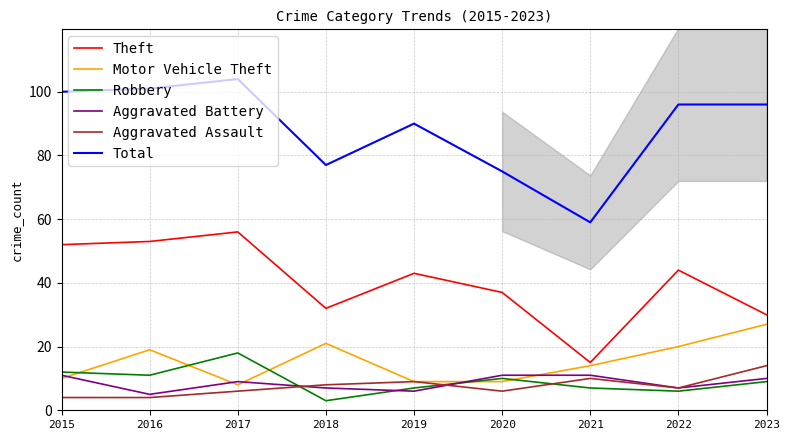

Between 2023 and 2022, which is larger?

2022